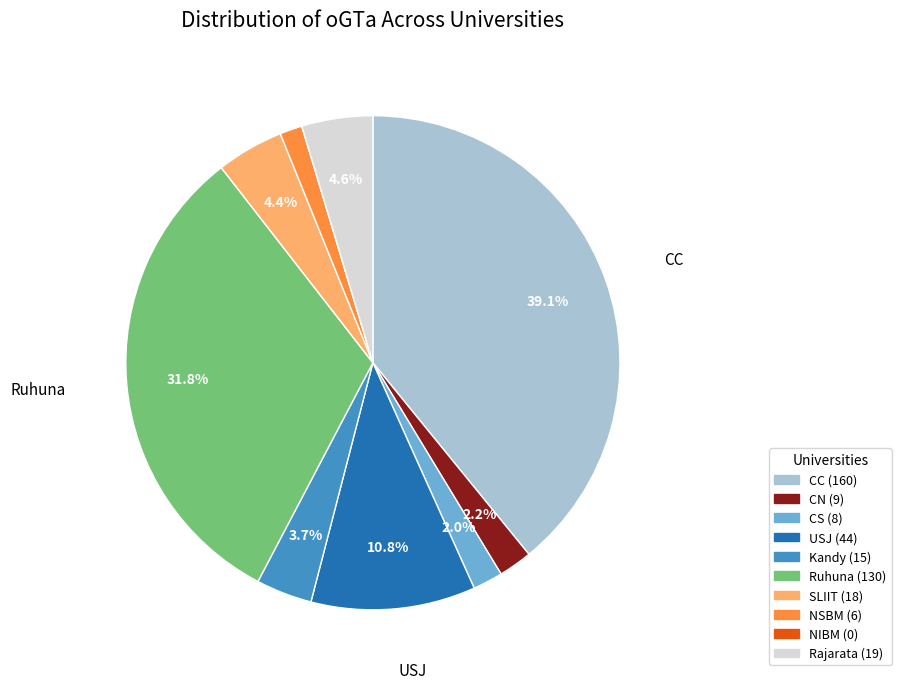

Is there any slice that represents more than half of the pie?

No